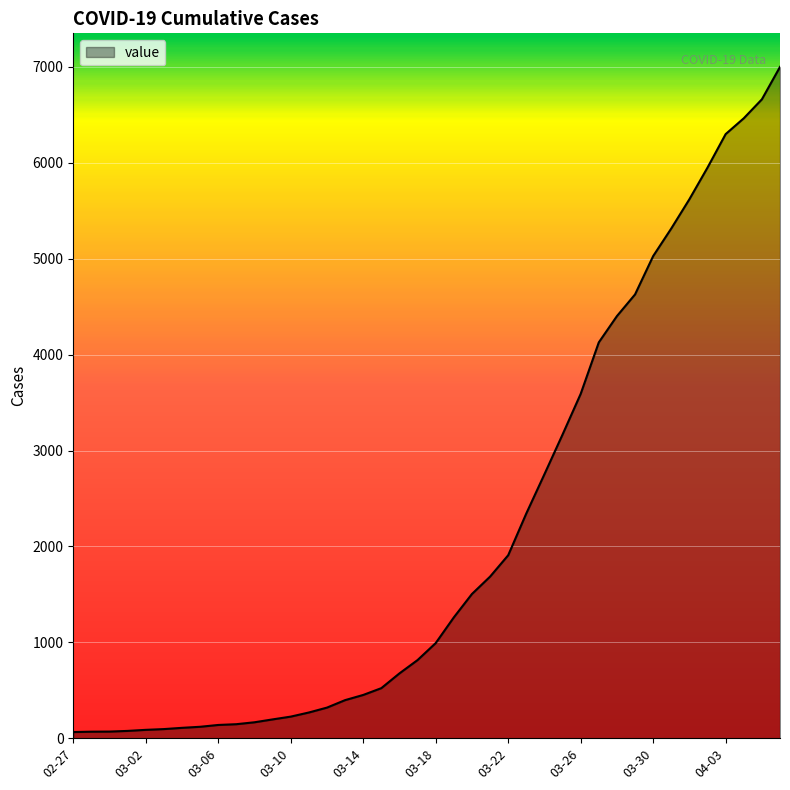

What is the difference between the maximum and minimum values?

6937